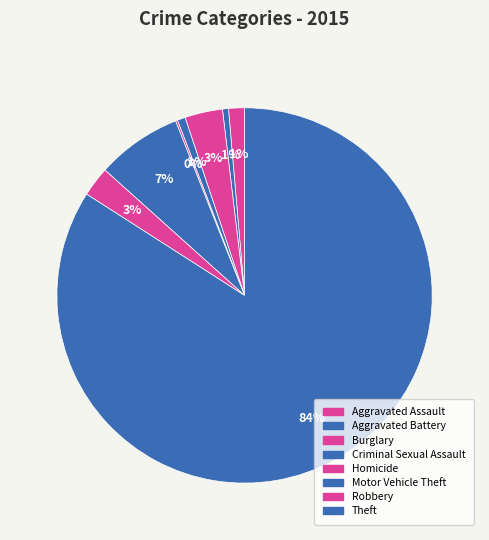

The Homicide slice represents 1% of the pie. True or false?

False